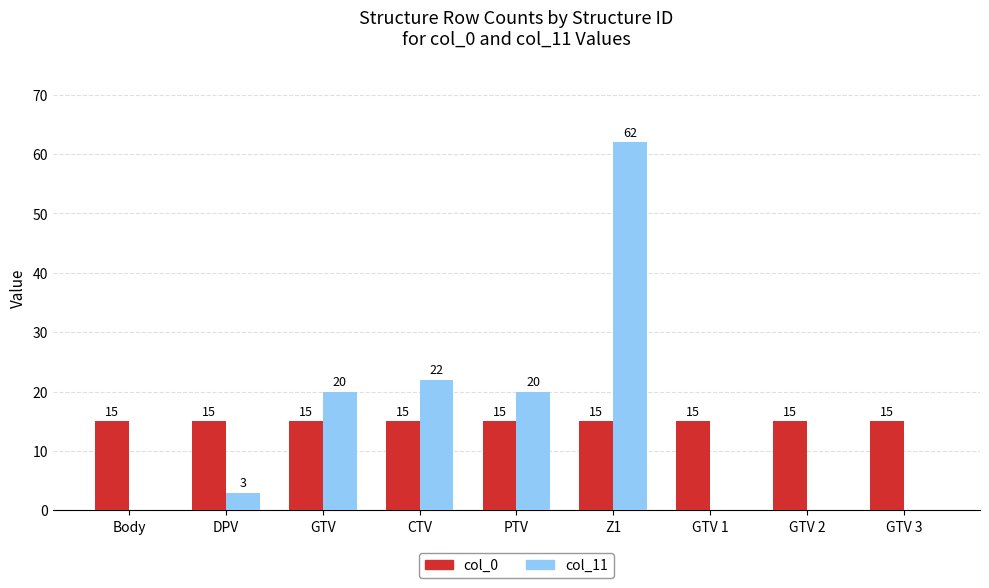

At which category is the sum across all series the highest?

Z1